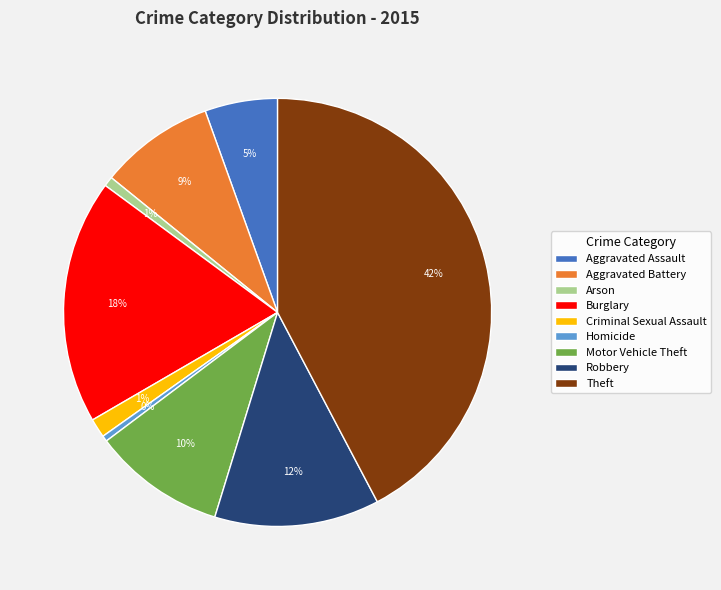

To the nearest percent, what portion does Arson represent?

1%